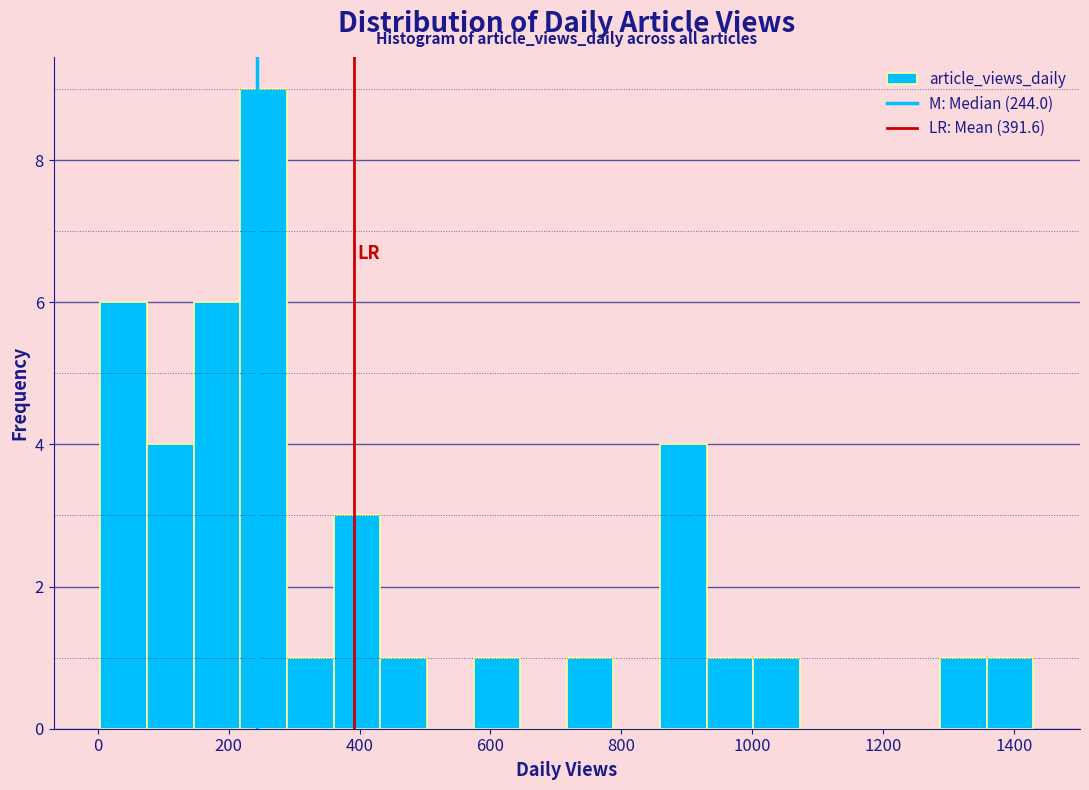

Around what value on the x-axis is the tallest bar? Give the approximate position of its centre, as read against the axis.

260